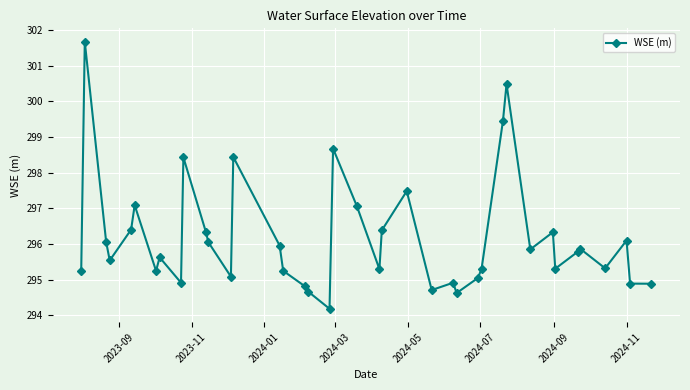

What is the smallest value displayed?

294.2